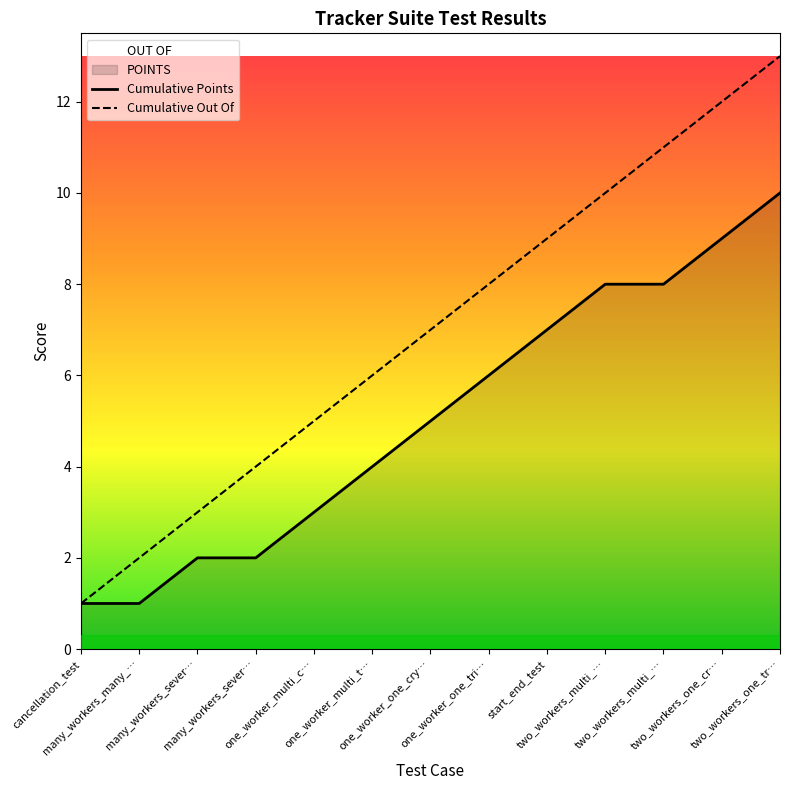

What is the label of the 13th point from the left?

two_workers_one_tr…